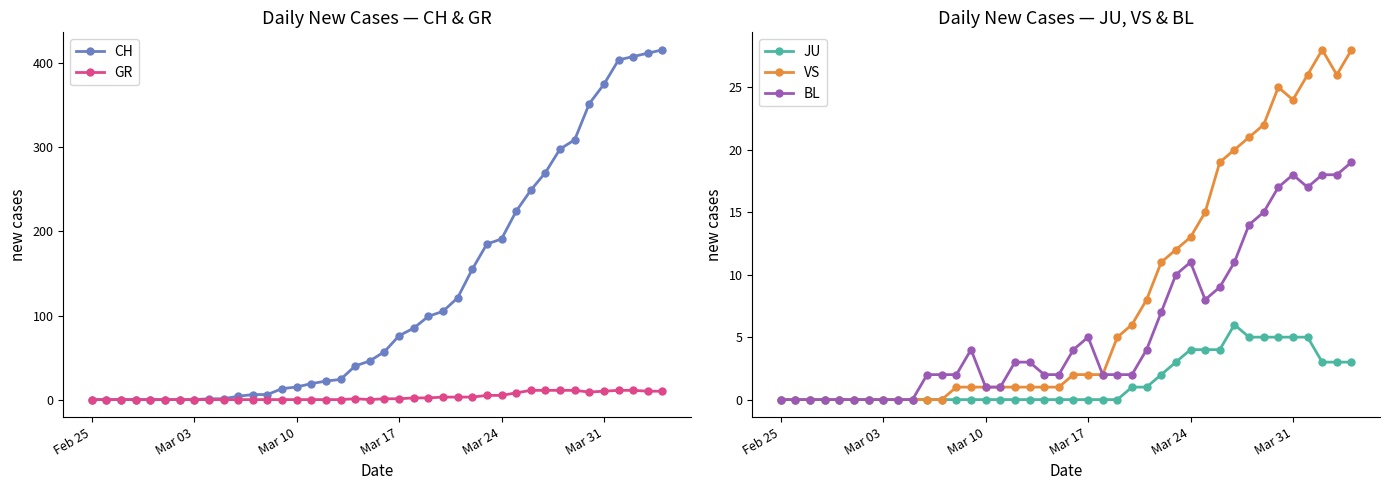

How many lines are shown in the chart?

5